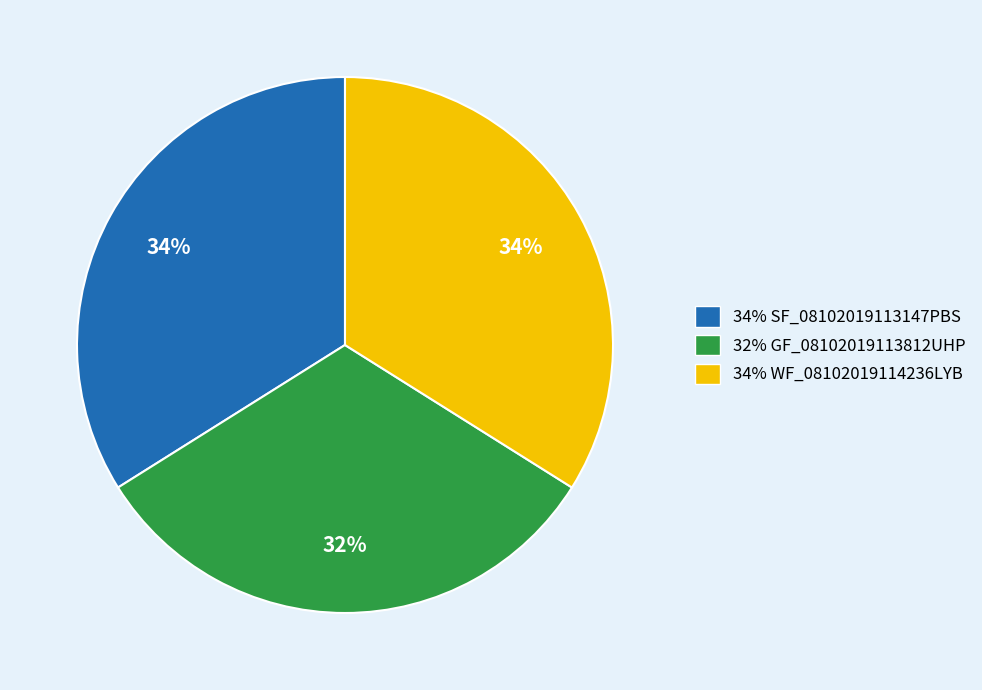

Is there any slice that represents more than half of the pie?

No